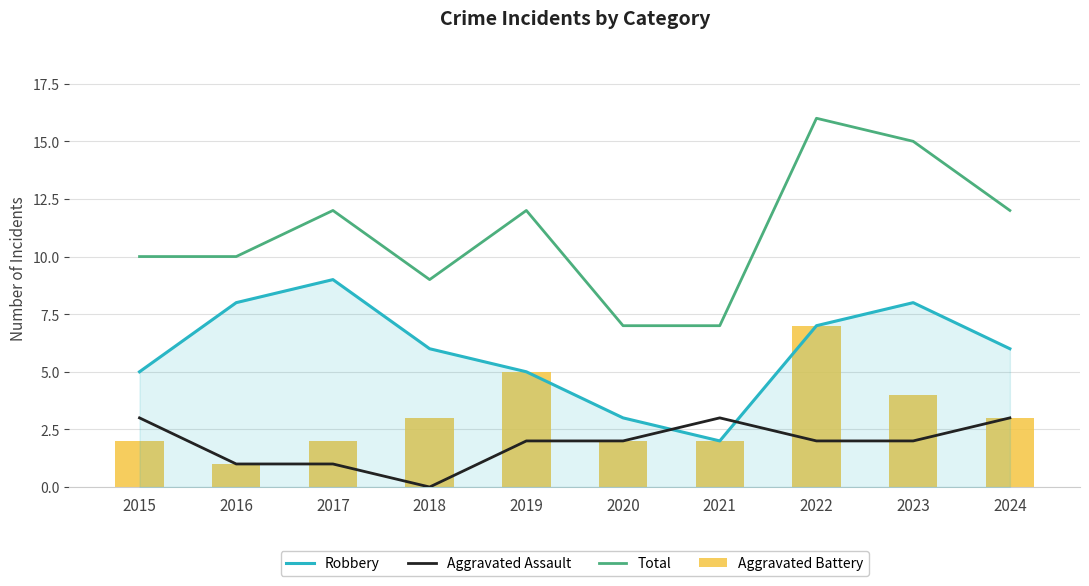

At how many categories does at least one series exceed 6?

10